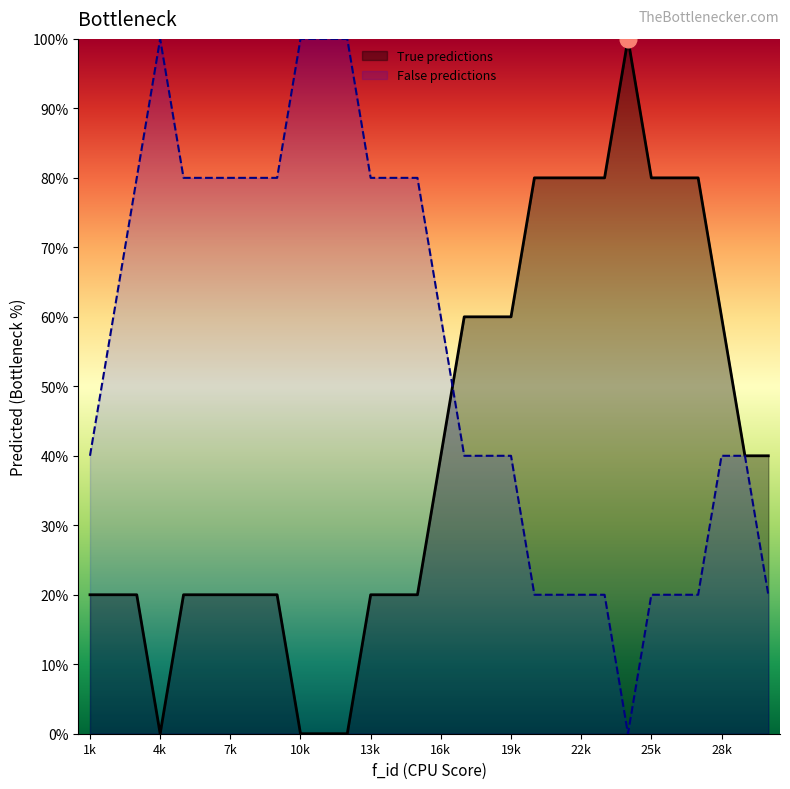

Does the chart display data point markers on the line(s)?

No